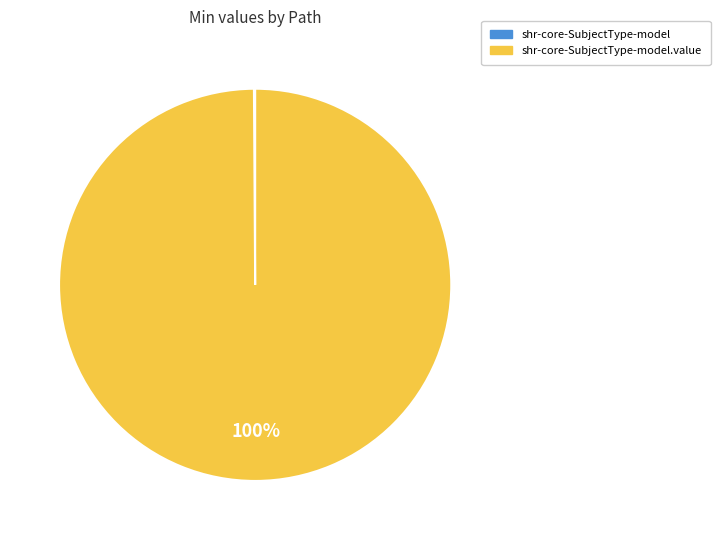

To the nearest percent, what is the average slice percentage?

50%